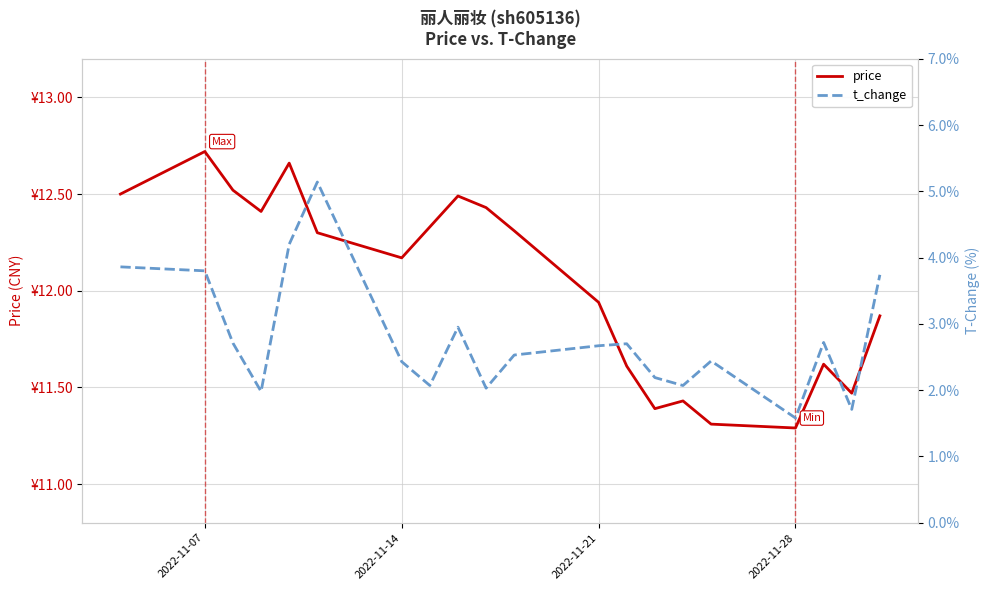

Reading right to left, what are all the values shown in this chart?

price: 11.9	11.5	11.6	11.3	11.3	11.4	11.4	11.6	11.9	12.3	12.4	12.5	12.3	12.2	12.3	12.7	12.4	12.5	12.7	12.5
t_change: 3.7	1.7	2.7	1.6	2.4	2.1	2.2	2.7	2.7	2.5	2.0	3.0	2.1	2.4	5.1	4.2	2.0	2.7	3.8	3.9